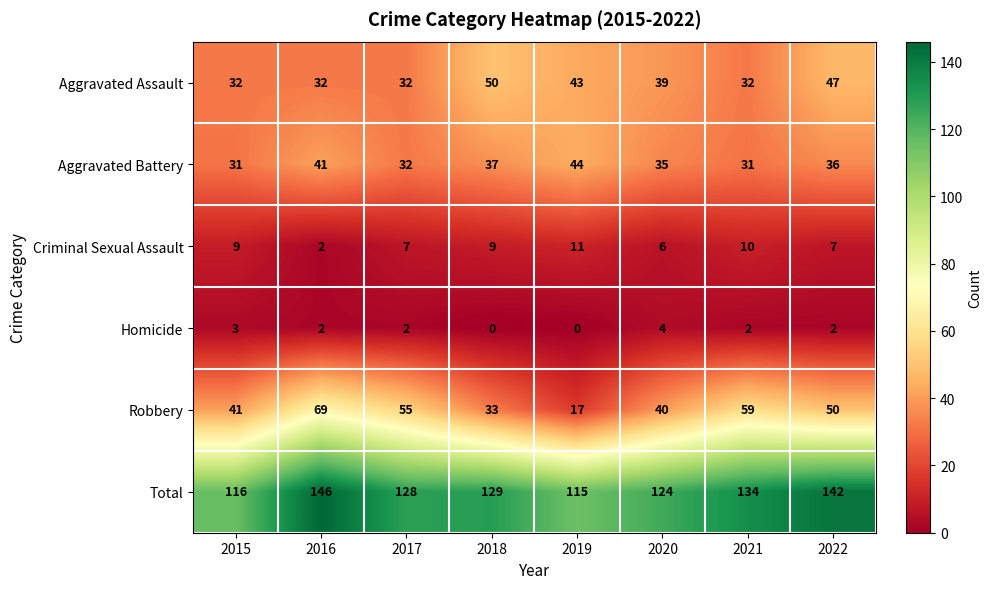

At 2019, list the series in order from largest to smallest.

Total, Aggravated Battery, Aggravated Assault, Robbery, Criminal Sexual Assault, Homicide